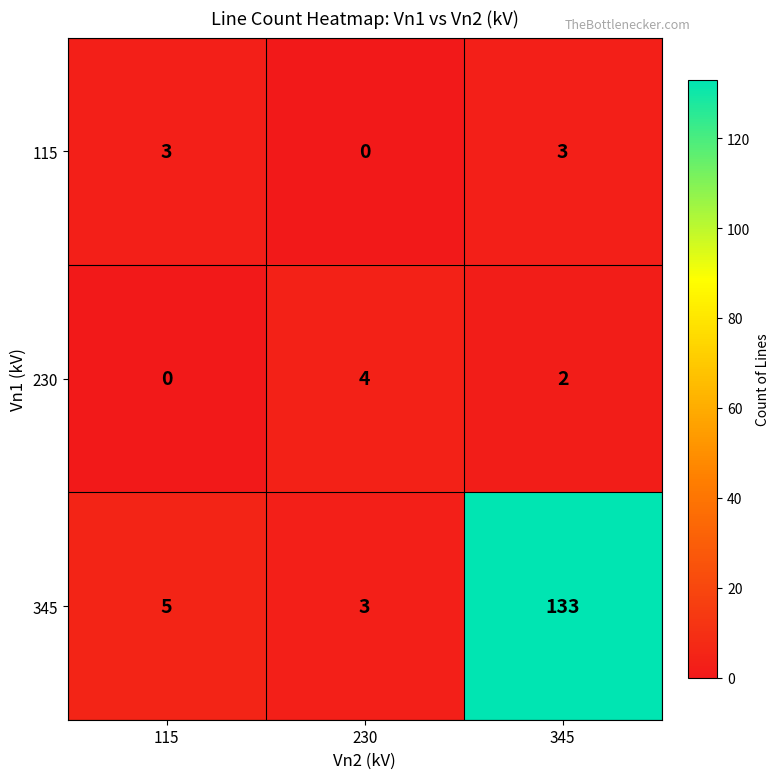

What is the sum of all 115 values?

6